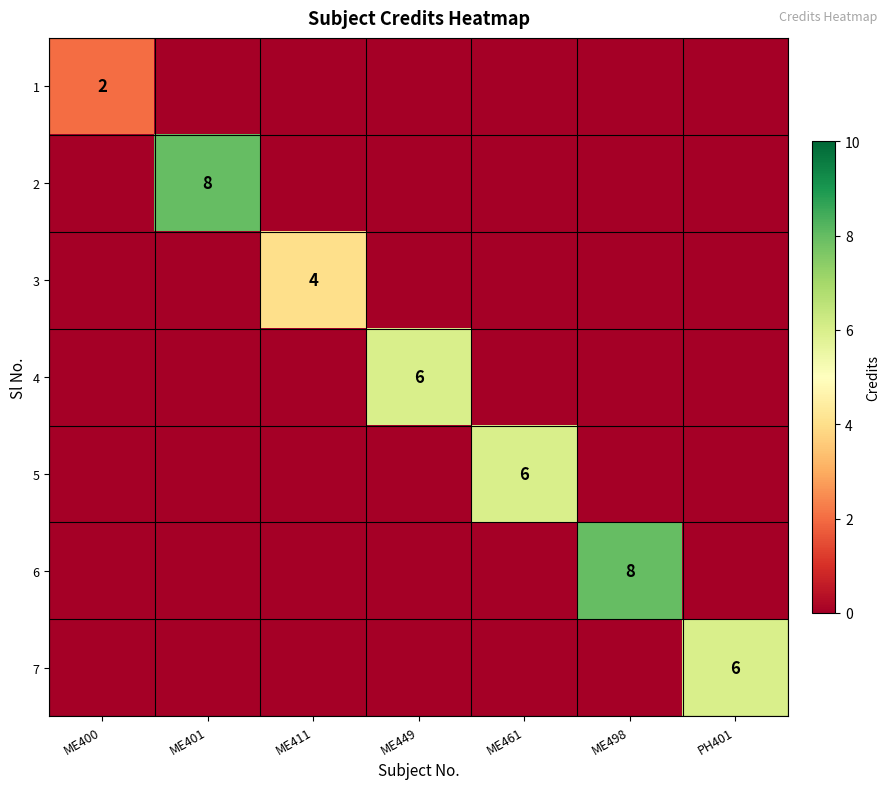

Which series changed the most between ME411 and ME498?

6